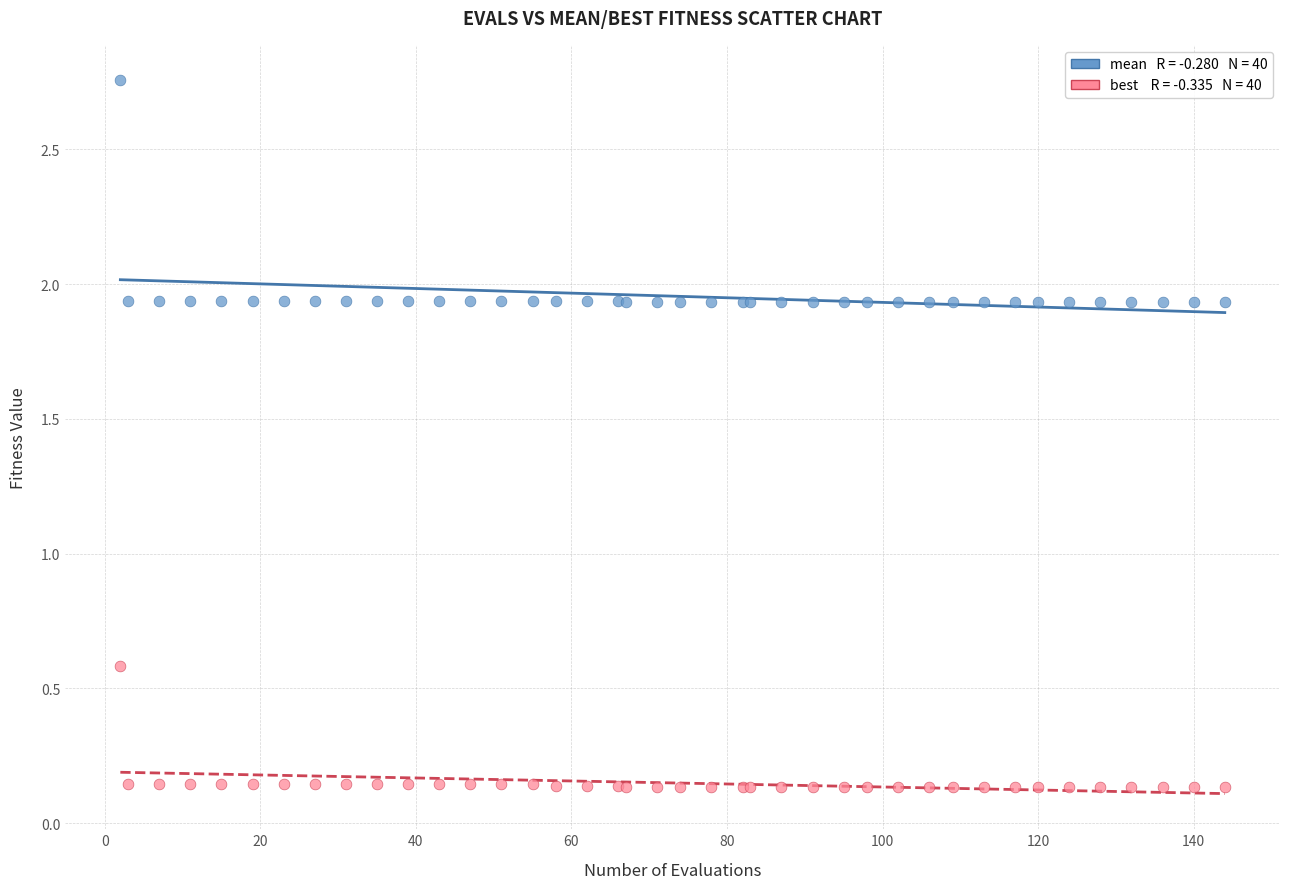

Across all series, what Y value is closest to 1?

0.6